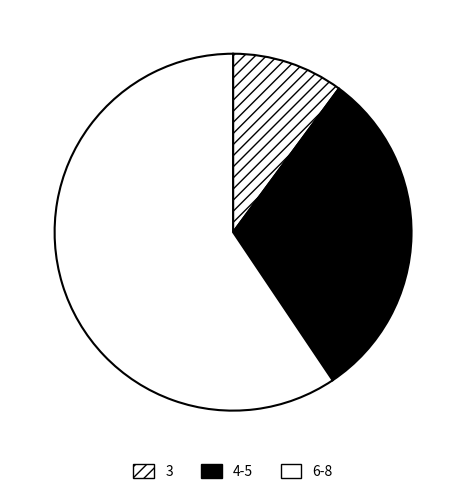

How many segments does this pie chart have?

3